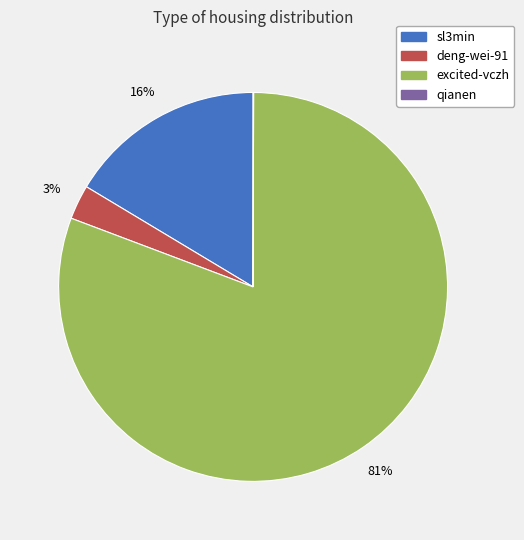

To the nearest percent, what is the average slice percentage?

25%